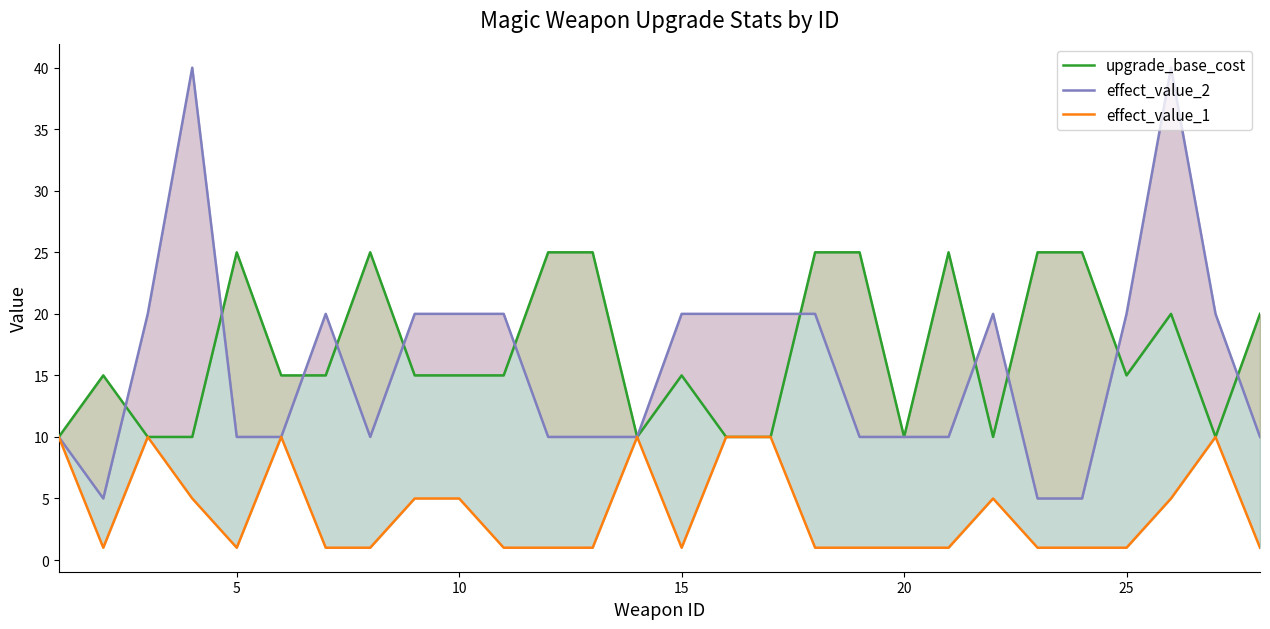

How many values in the effect_value_1 series exceed 1?

12